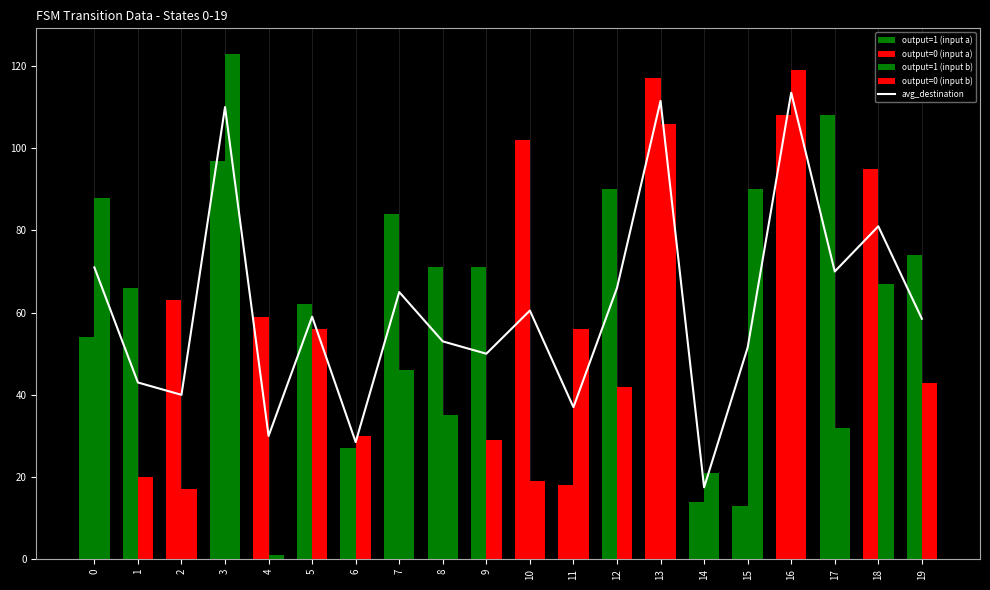

At which label is the value closest to 65?

7